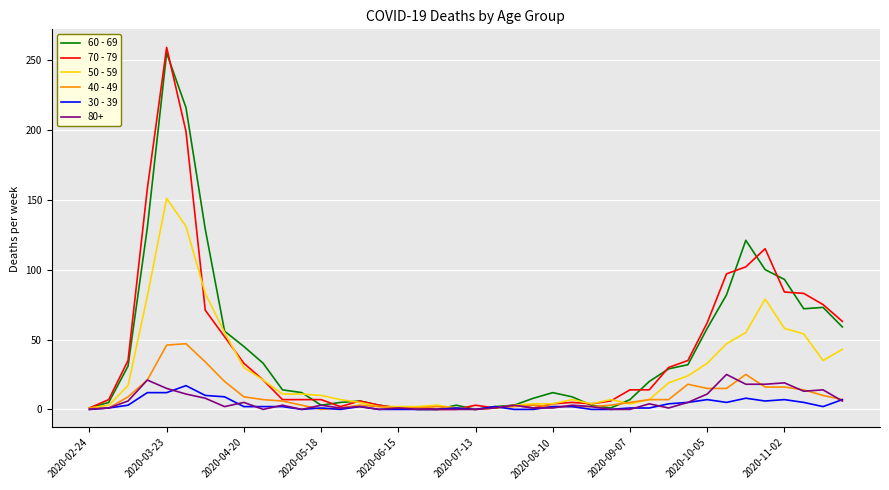

Which series has the largest range (max minus min)?

70 - 79